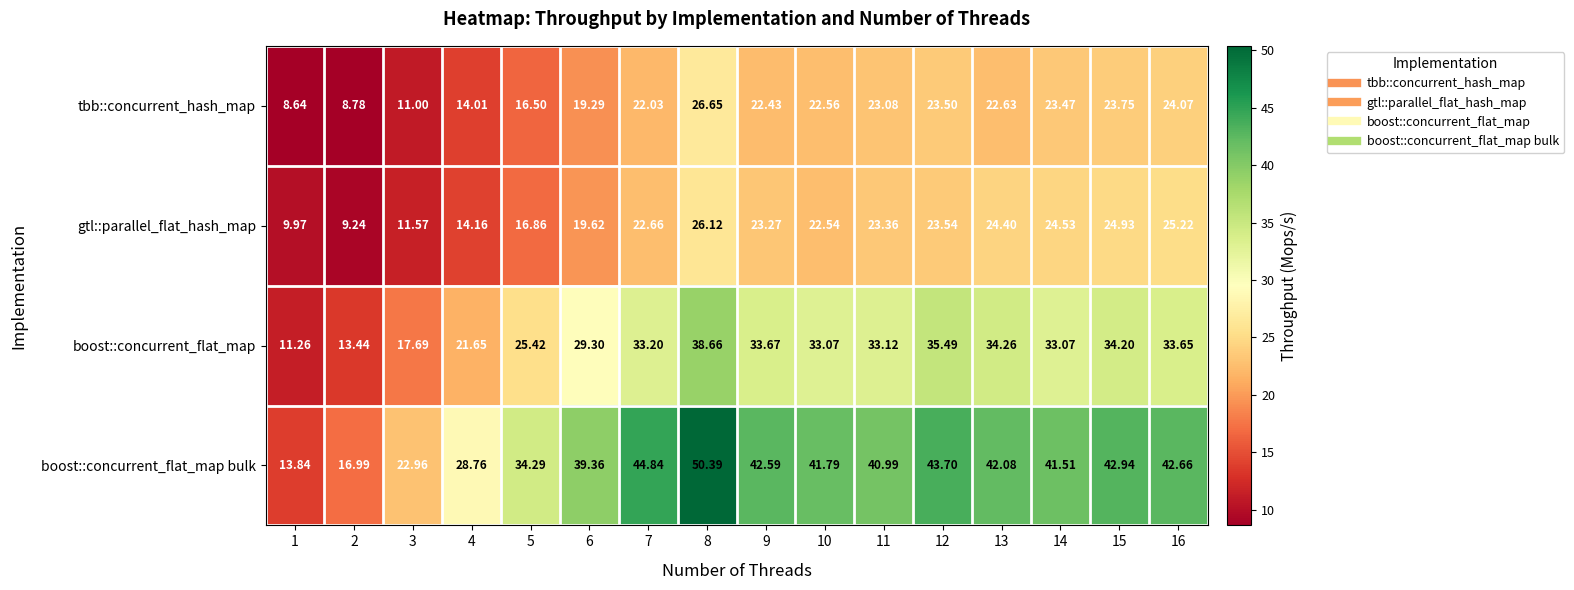

How many distinct data groups are displayed?

4